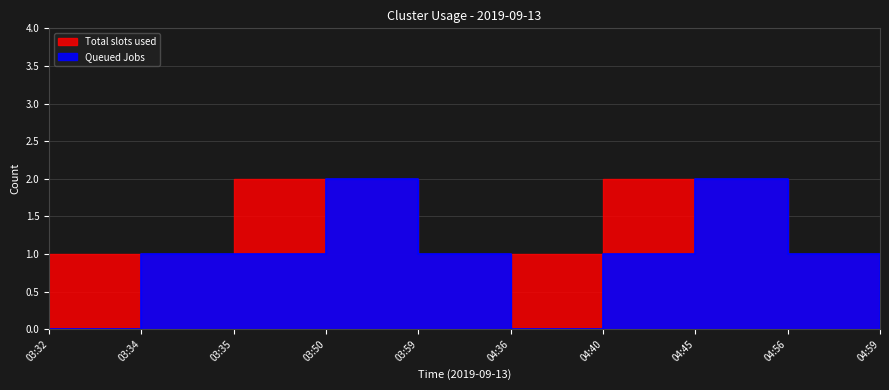

How many values in Queued Jobs are above zero?

7